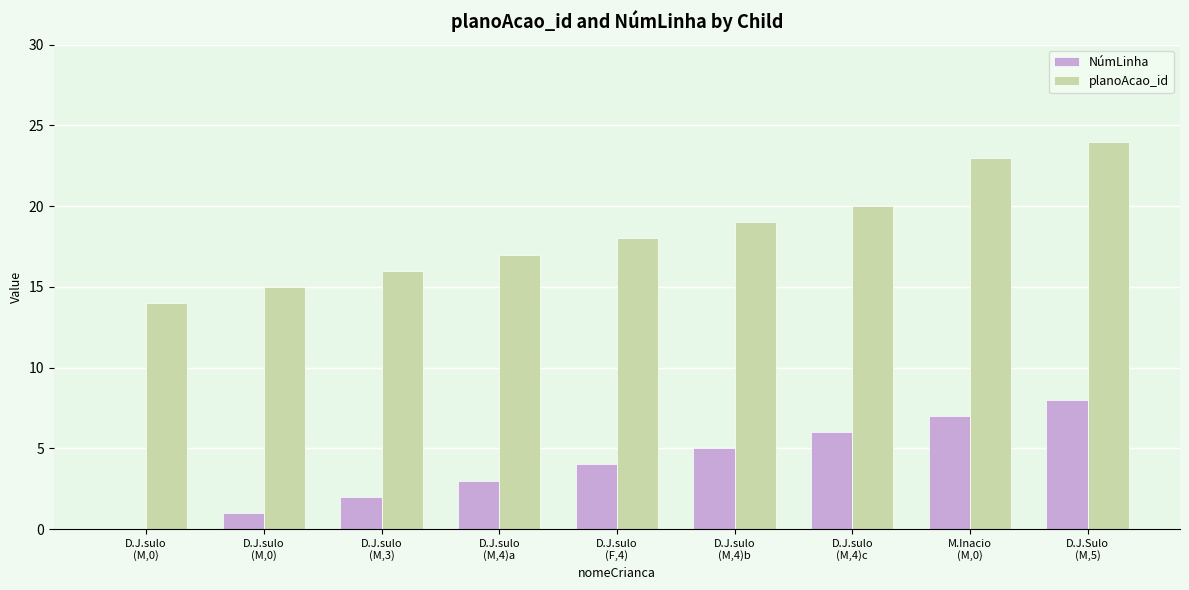

Are the bars horizontal?

No